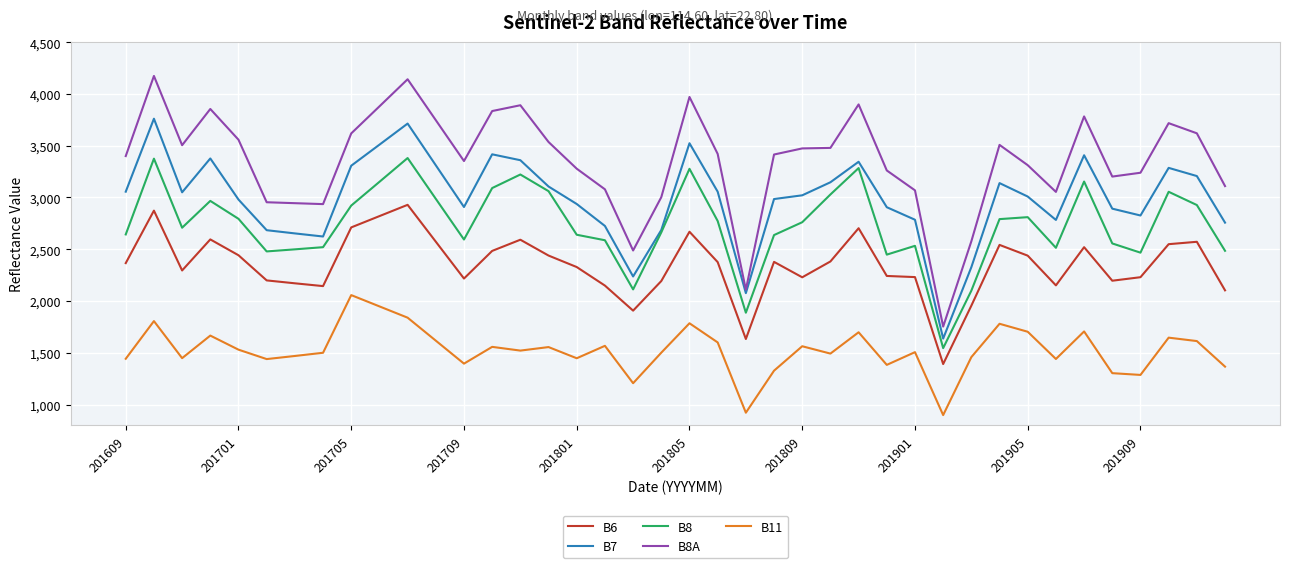

What is the greatest value displayed?

4174